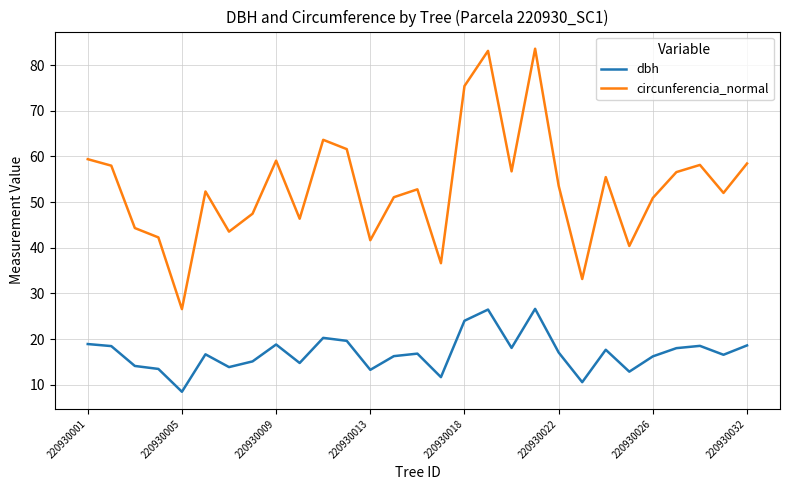

How many lines are shown in the chart?

2